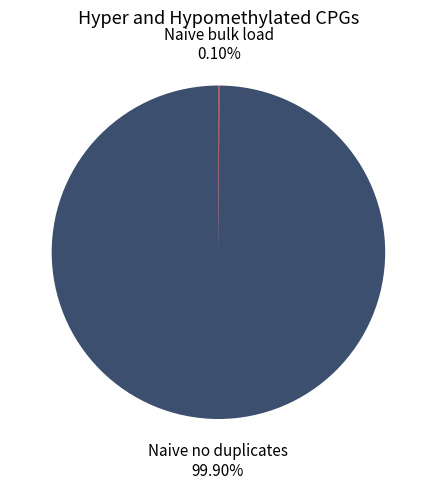

Does Naive no duplicates represent more than half of the total?

Yes